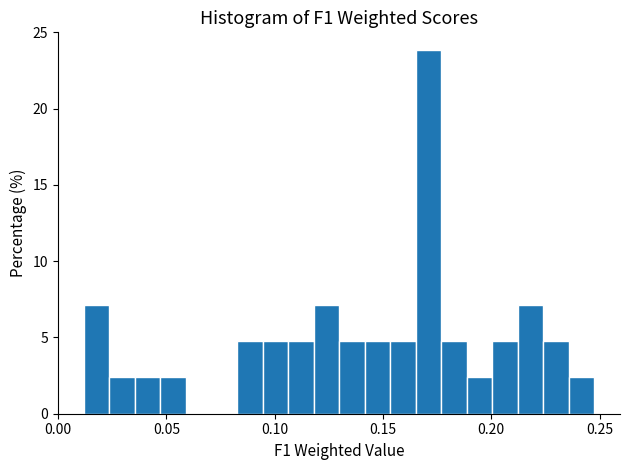

Around what value on the x-axis is the tallest bar? Give the approximate position of its centre, as read against the axis.

0.170